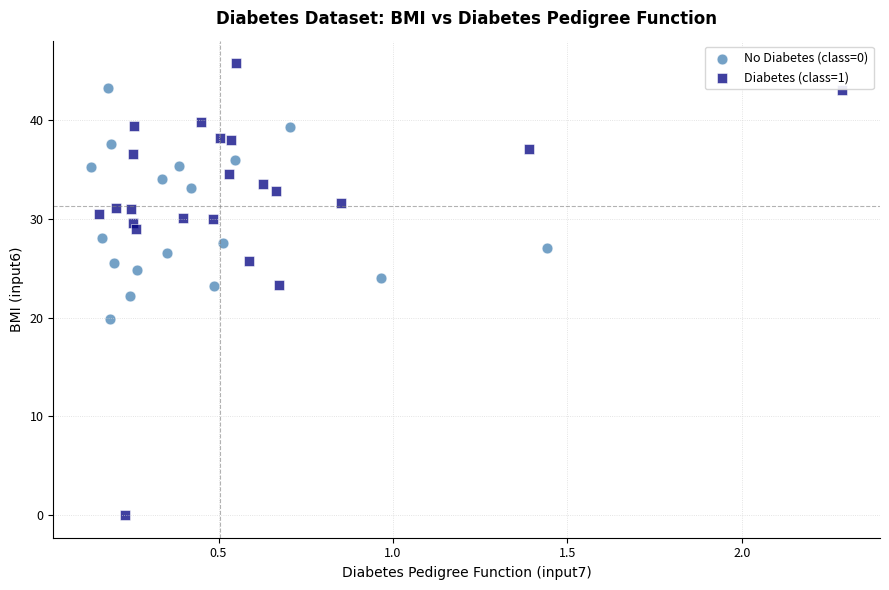

Which series contains the highest Y value?

Diabetes (class=1)